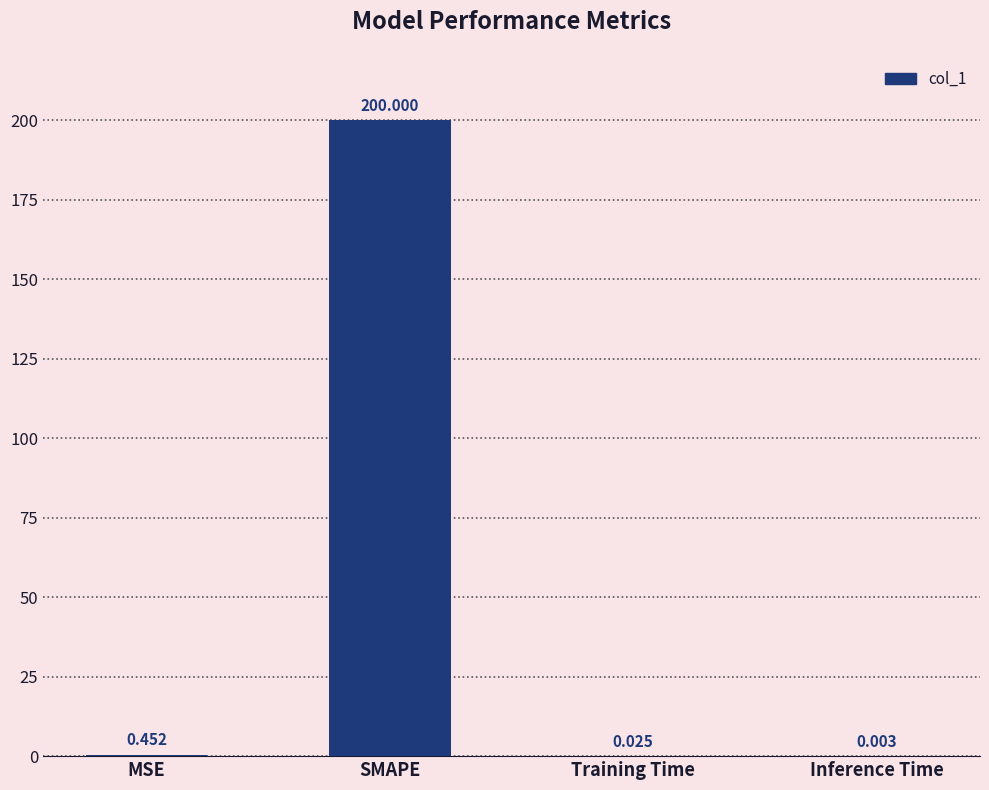

Where is the data nearest to the value 100?

MSE